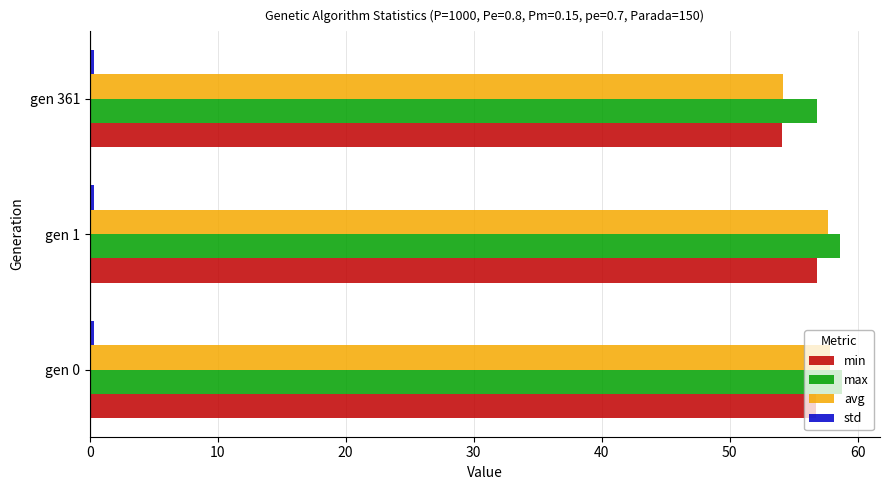

What is the lowest value of the min series?

54.1